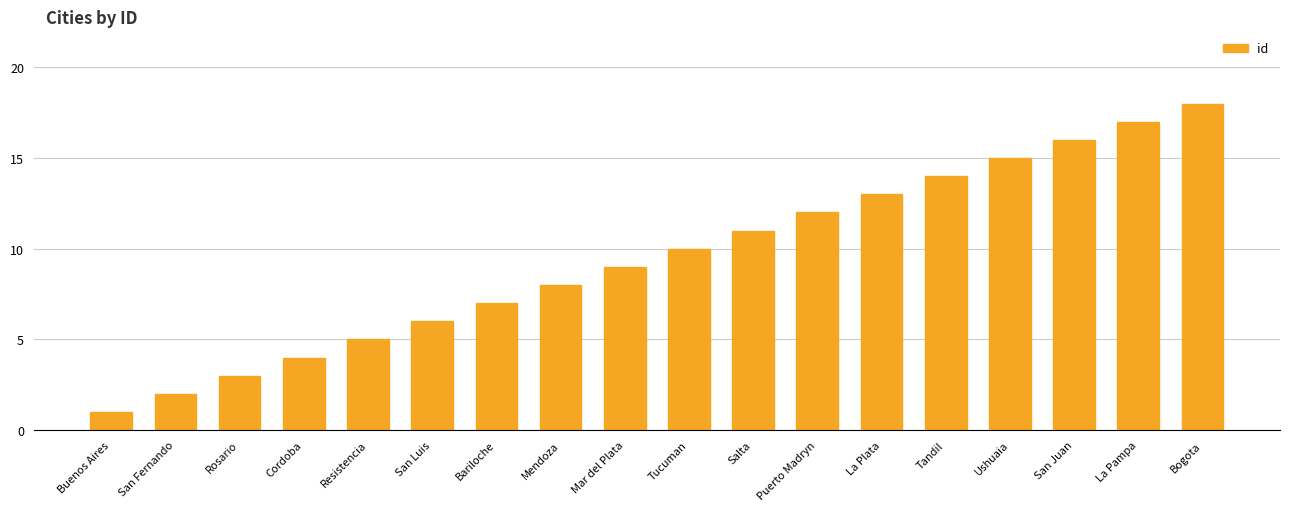

How many data points are less than 10?

9